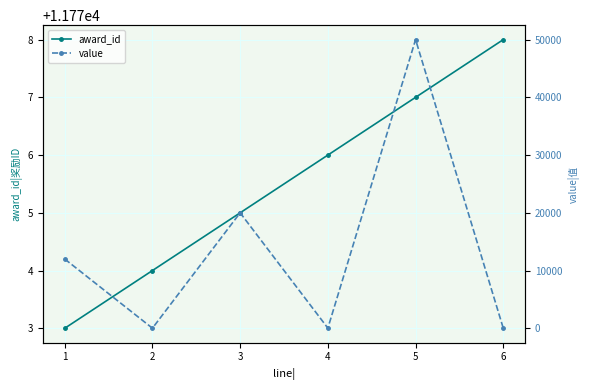

Count the award_id values in the range 11774 to 11777.

4